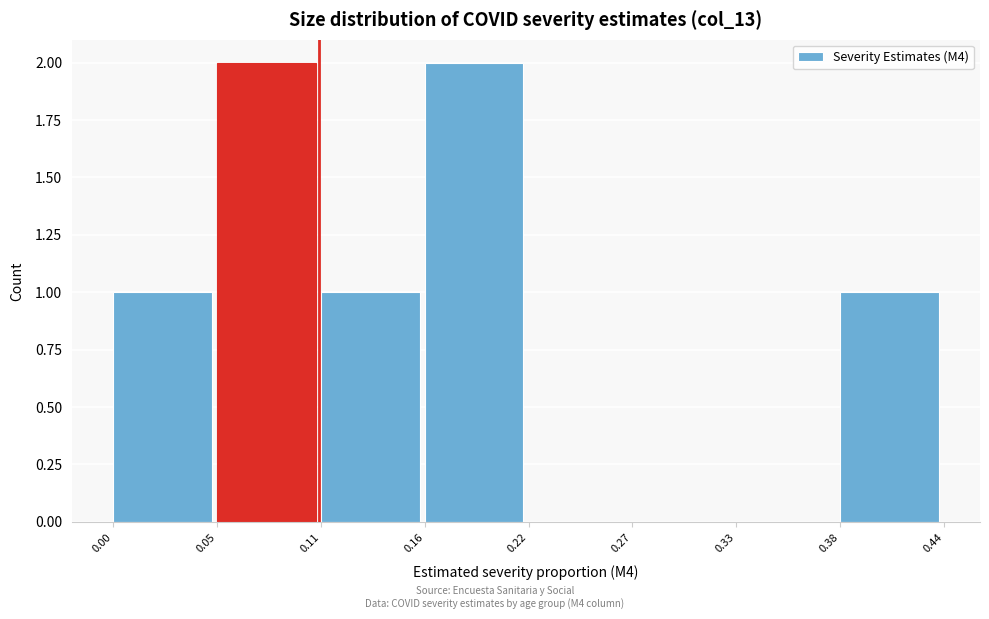

Reading left to right, list every bar in this chart as the range it spans on the x-axis followed by its height. The values are not printed on the chart, so give them approximately, as read against the axis.

0.00 to 0.05: 1
0.05 to 0.11: 2
0.11 to 0.16: 1
0.16 to 0.22: 2
0.22 to 0.27: 0
0.27 to 0.33: 0
0.33 to 0.38: 0
0.38 to 0.44: 1